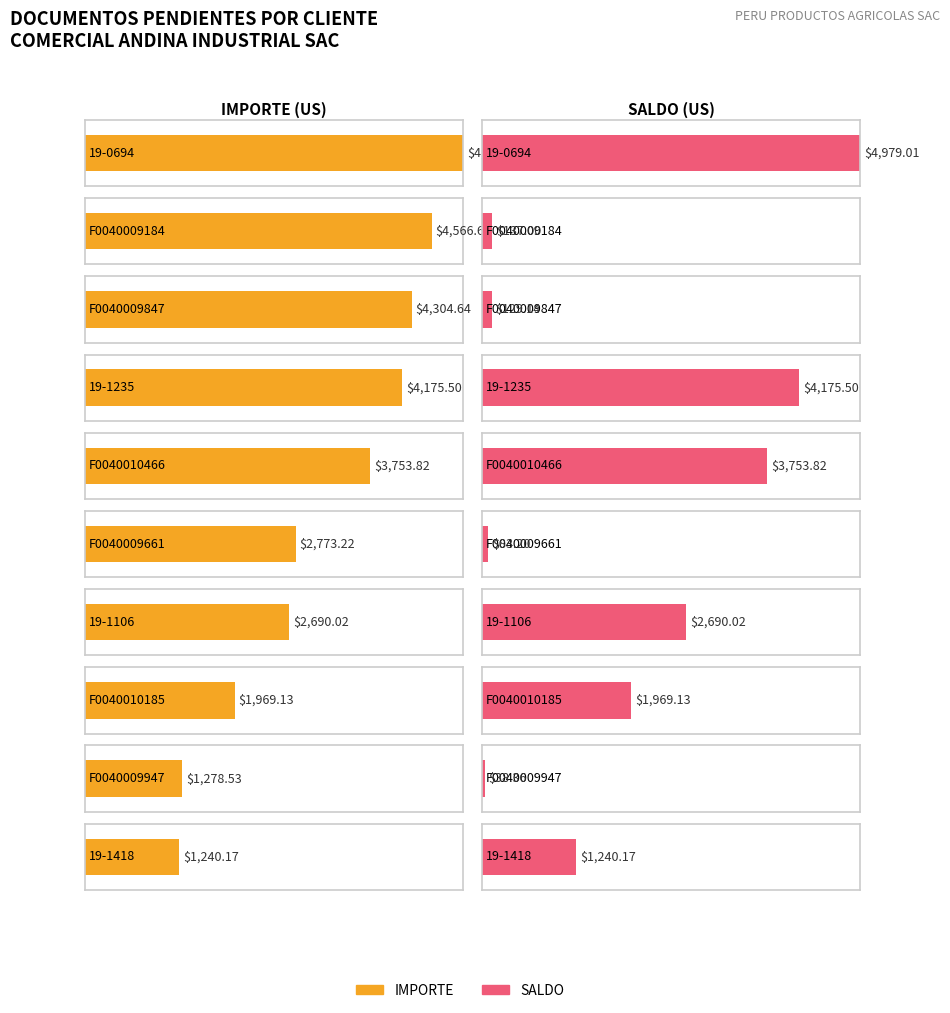

What is the maximum value for SALDO?

4979.0